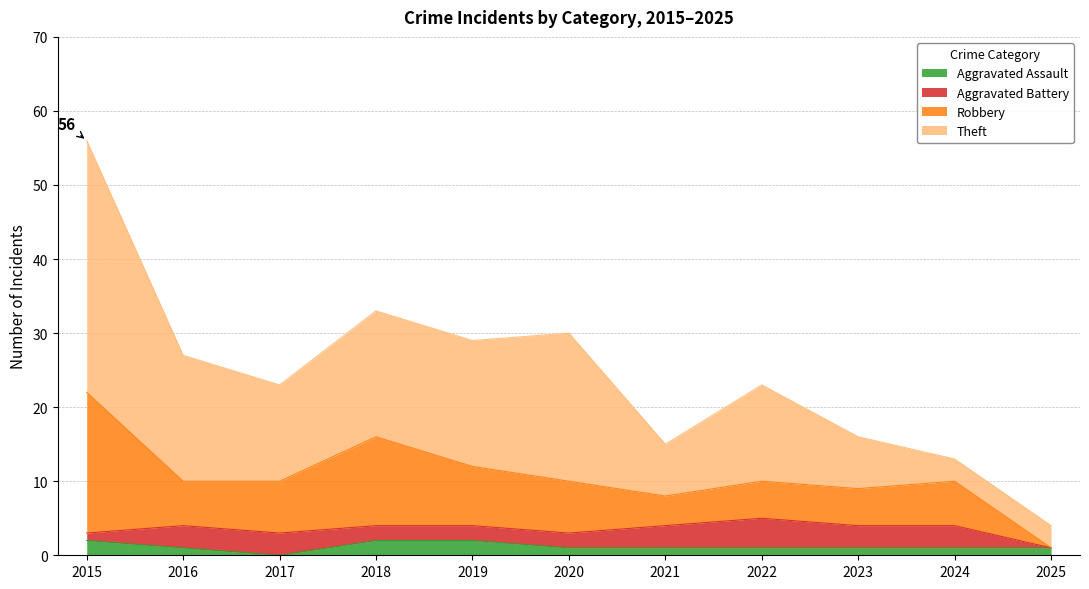

What is the difference between the maximum and minimum values in the Aggravated Assault series?

2